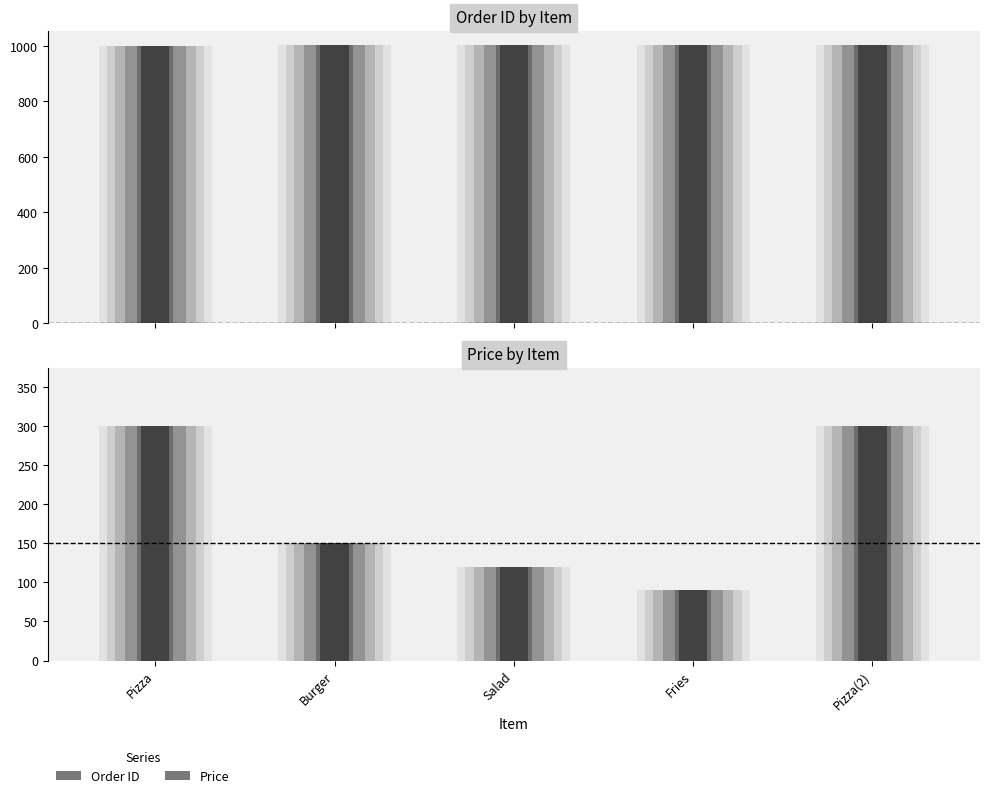

Which series has the largest range (max minus min)?

Price